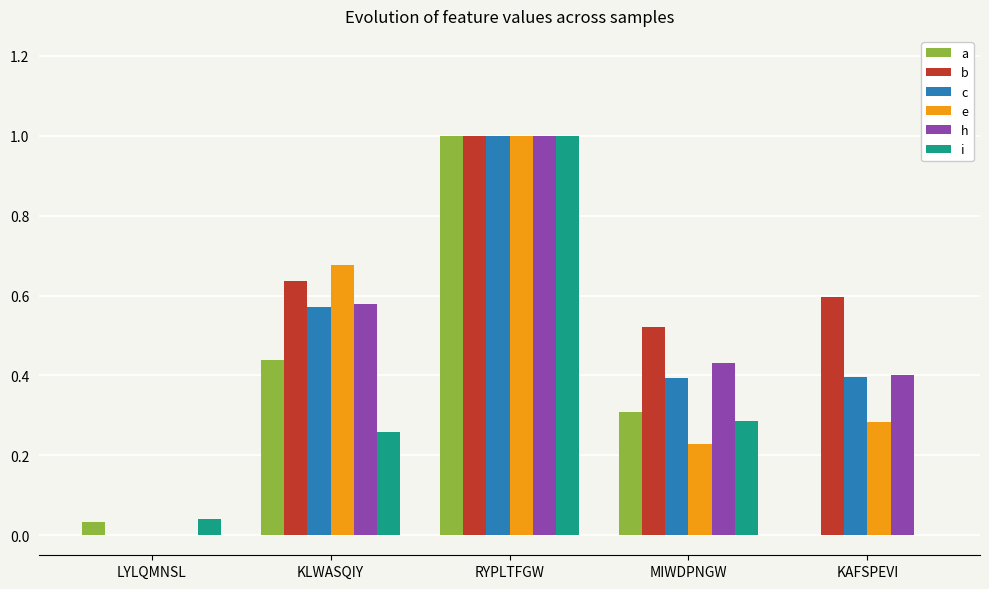

What is the total value across all series at MIWDPNGW?

2.2